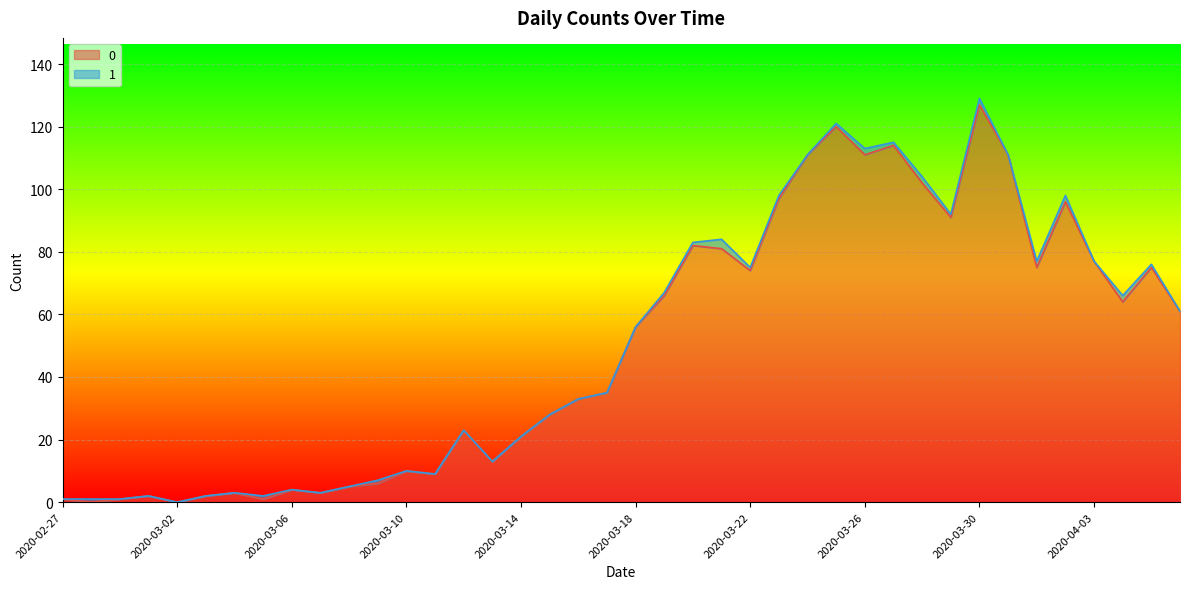

At which category is the sum across all series the highest?

2020-03-30